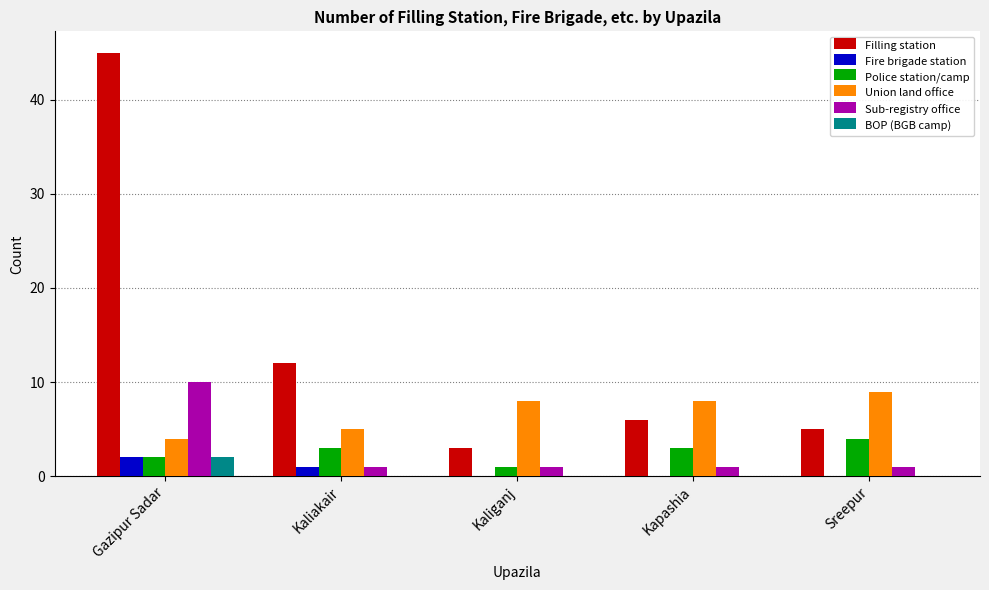

What is the sum of all Fire brigade station values?

3